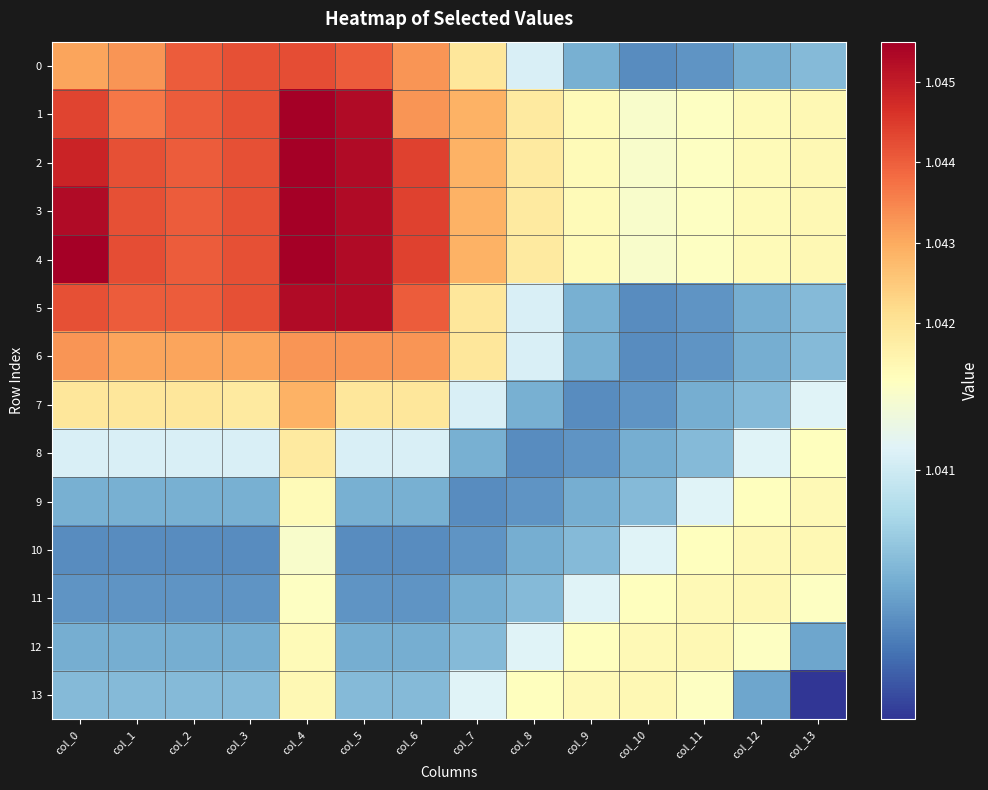

Between col_8 and col_13, which series saw the biggest shift?

13